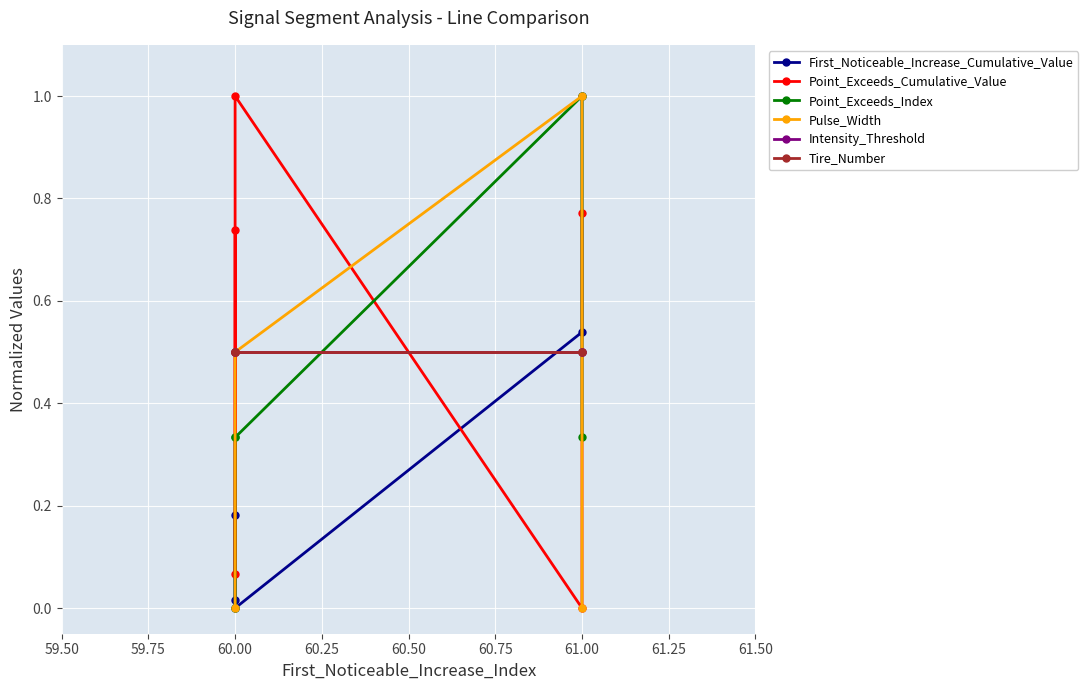

How many lines are shown in the chart?

6